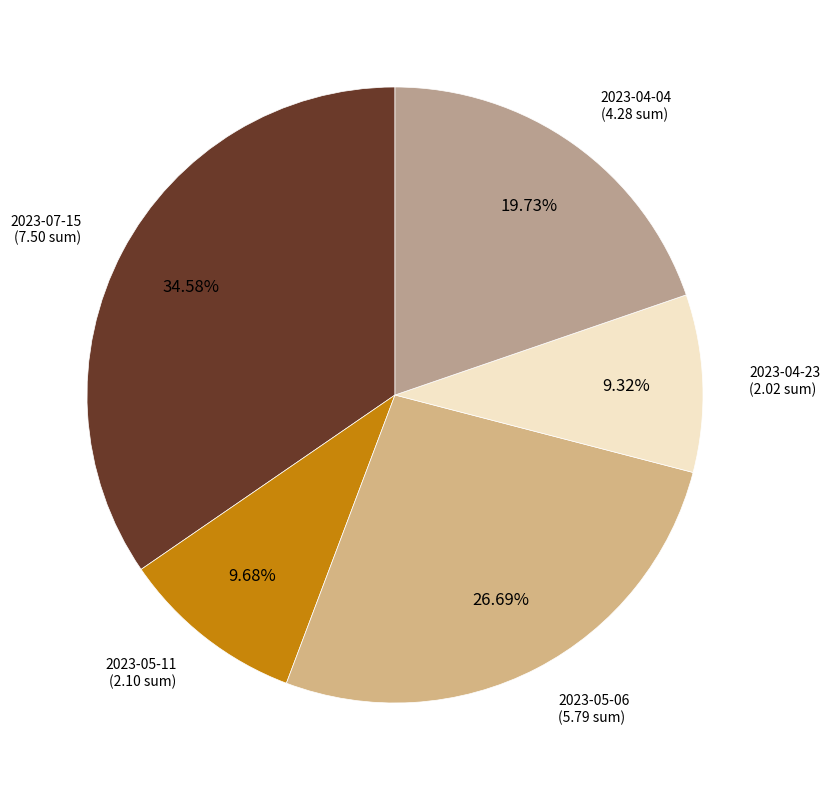

Between 2023-04-23 and 2023-04-04, which is larger?

2023-04-04